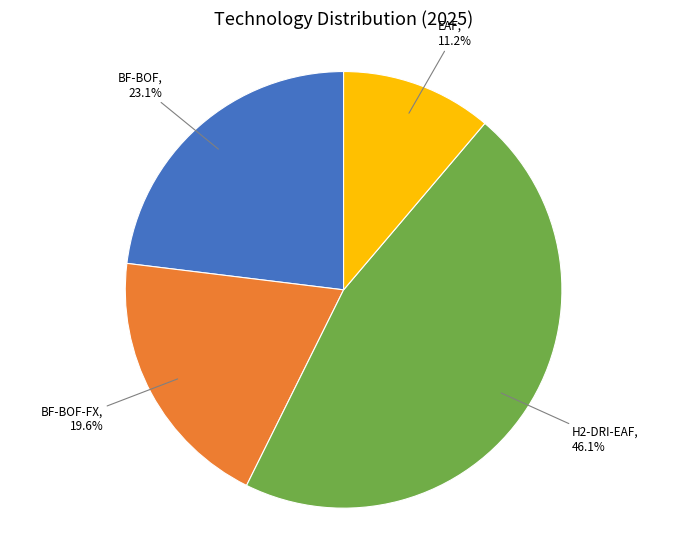

Does any single category account for the majority?

No